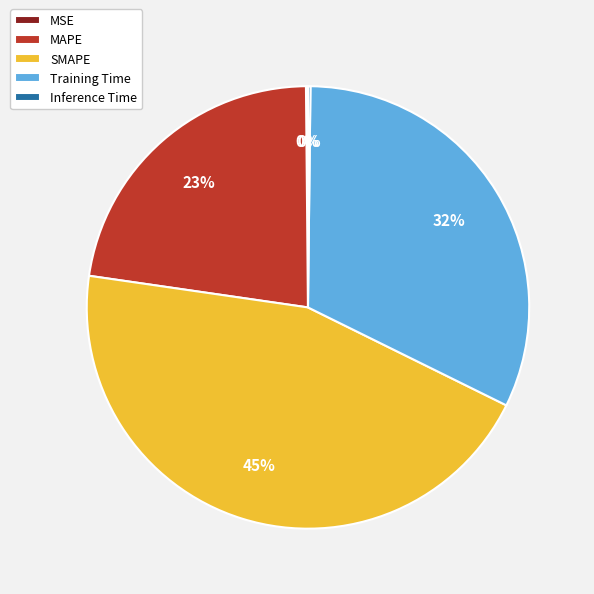

Between SMAPE and Training Time, which is larger?

SMAPE